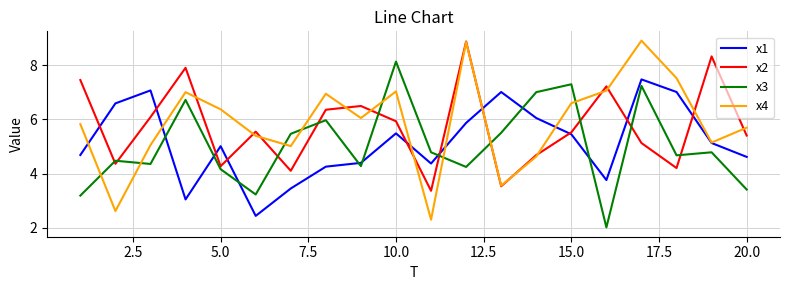

True or false: x1 has more than 0 points higher than both neighbors.

True